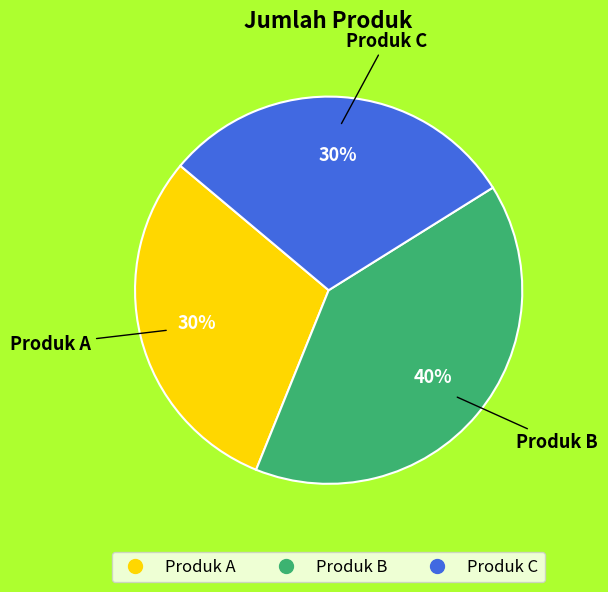

To the nearest percent, what is the average slice percentage?

33%